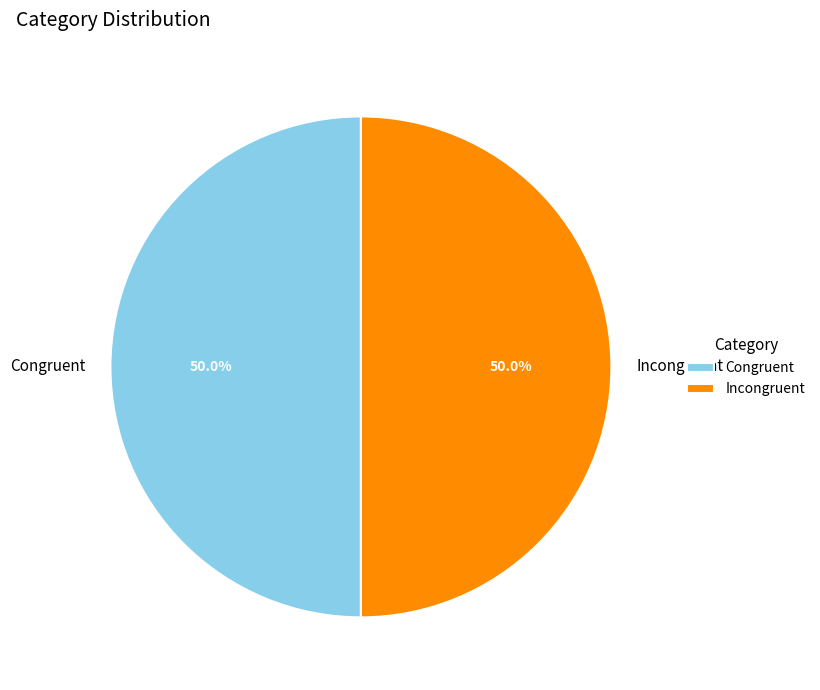

What percentage is the Congruent slice, to the nearest percent?

50%